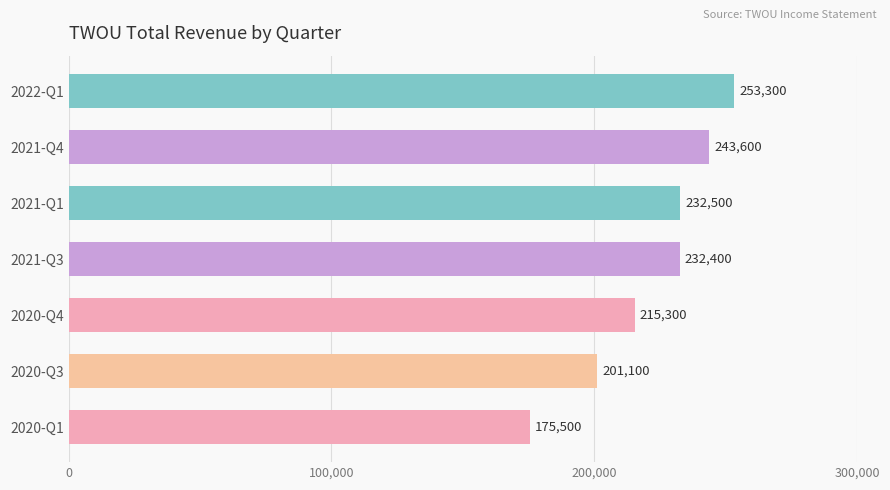

What is the label of the 6th bar from the top?

2020-Q3